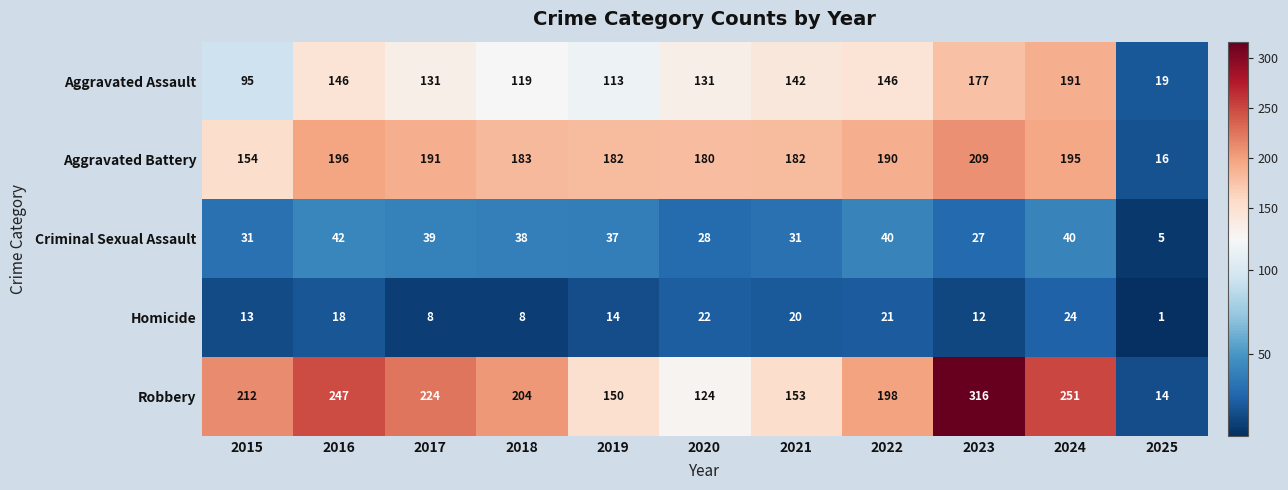

Which series has the widest spread of values?

Robbery